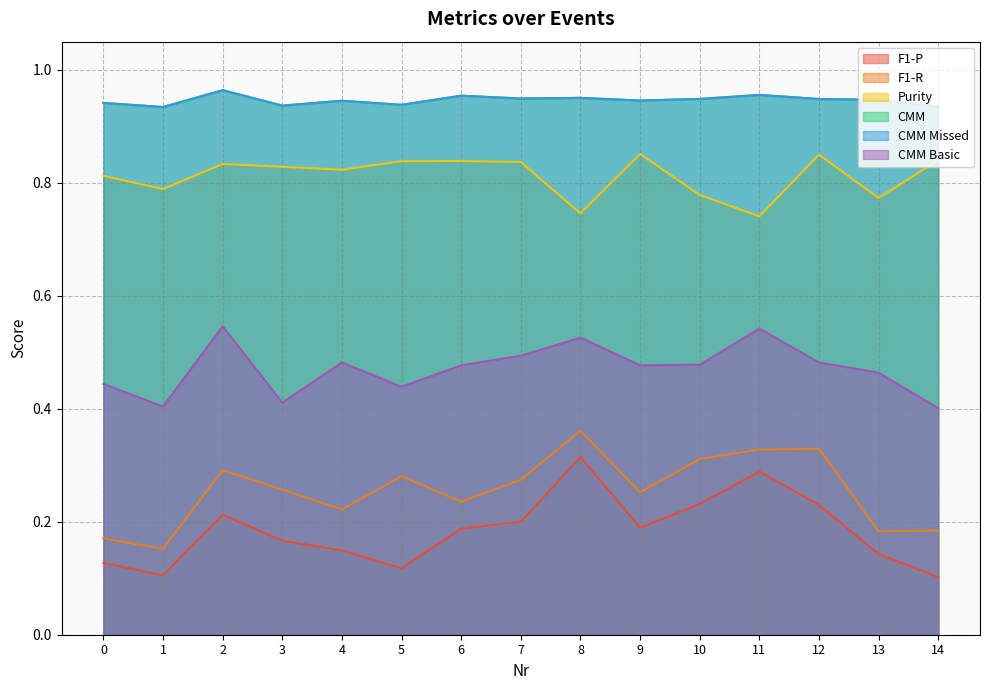

Rank the series by their maximum value, from lowest to highest.

F1-P, F1-R, CMM Basic, Purity, CMM, CMM Missed